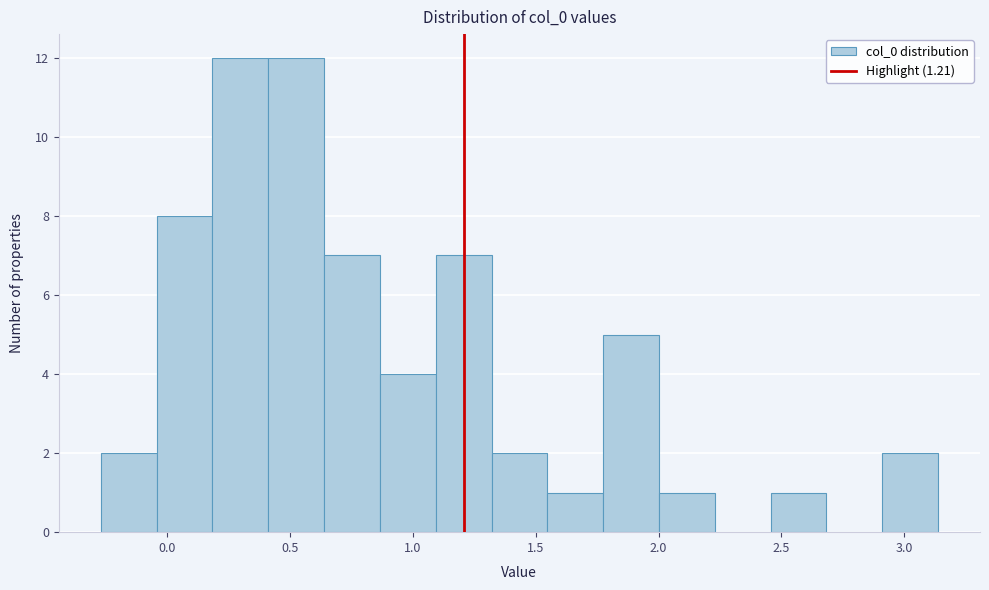

What is the height of the bar covering 1.55 to 1.75 on the x-axis? Neither the bar edges nor the heights are printed on the chart, so give them approximately, as read against the axes.

1